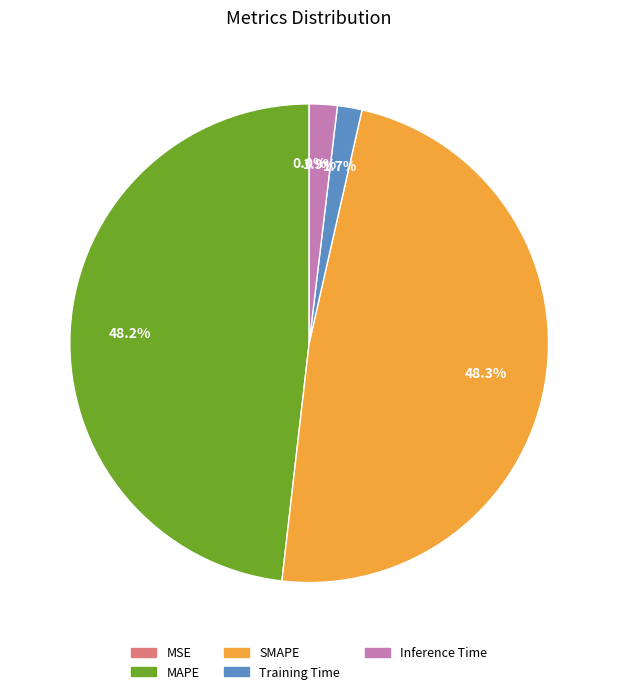

Between Inference Time and SMAPE, which is larger?

SMAPE